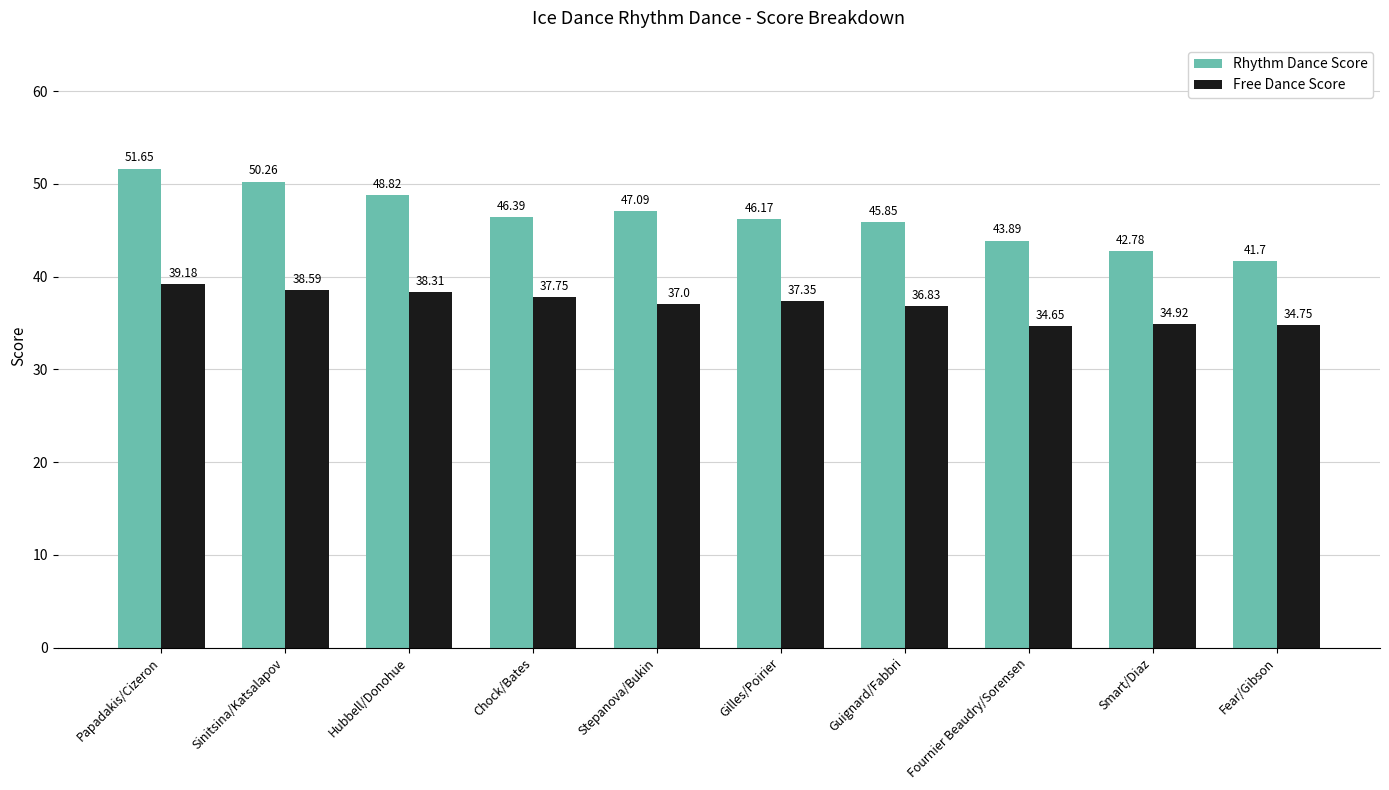

How many bars are there in each group?

2